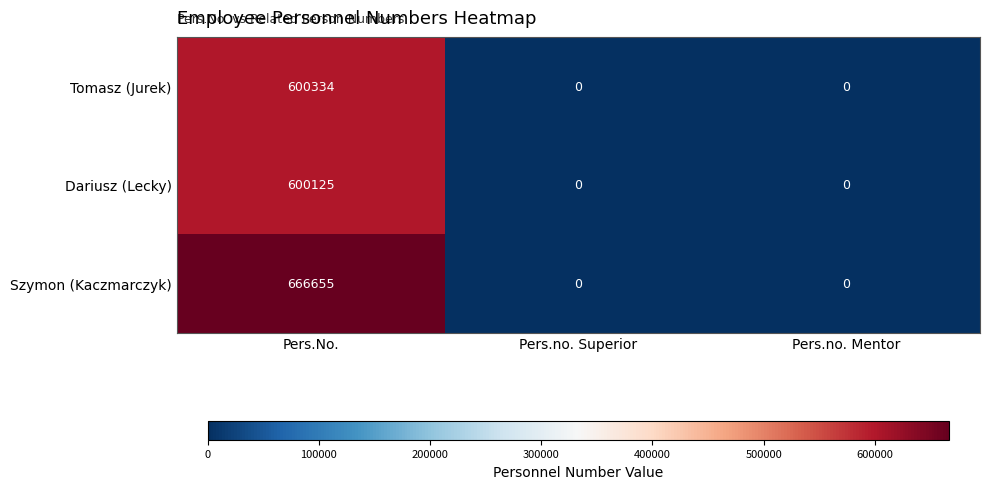

How many Tomasz (Jurek) values are between 0 and 600334?

3